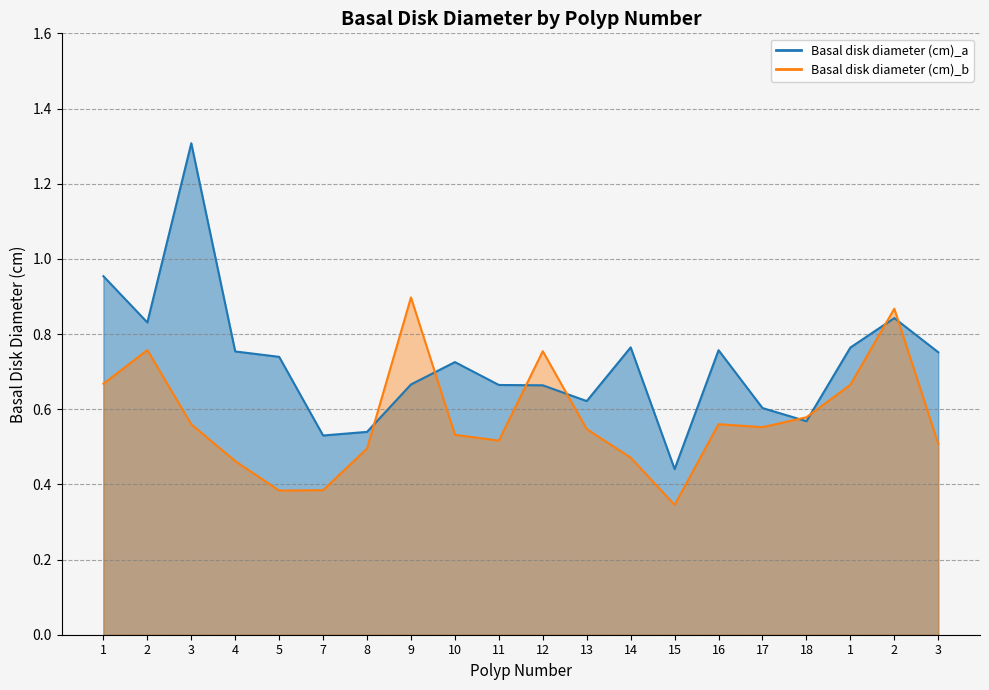

What is the spread (max minus min) of values at 9?

0.2